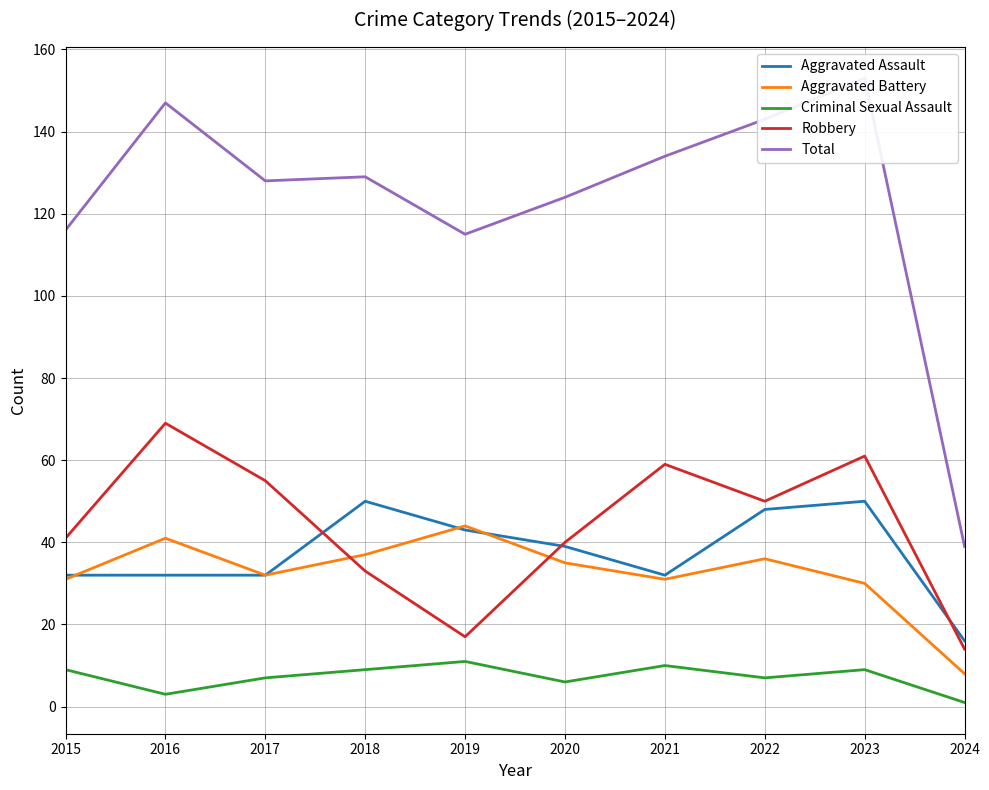

True or false: Aggravated Battery has more than 1 interior local peaks.

True